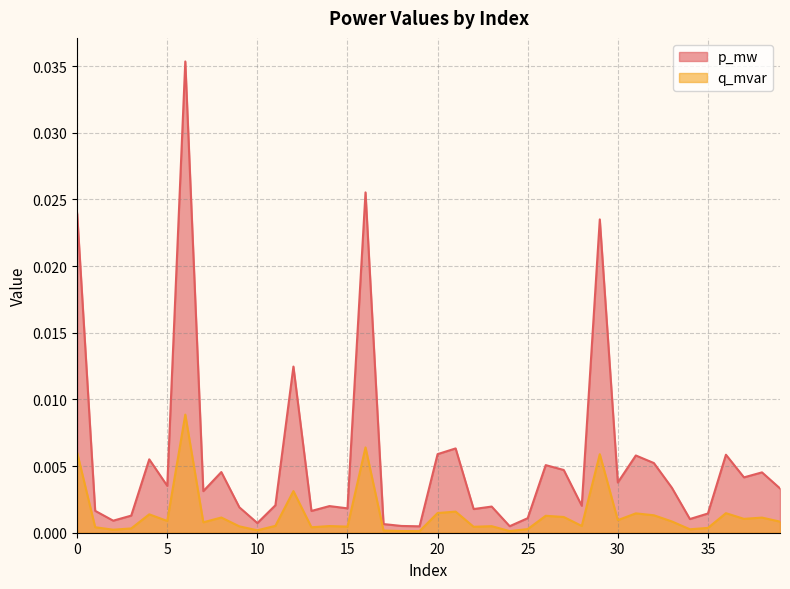

True or false: p_mw and q_mvar cross at least once.

False